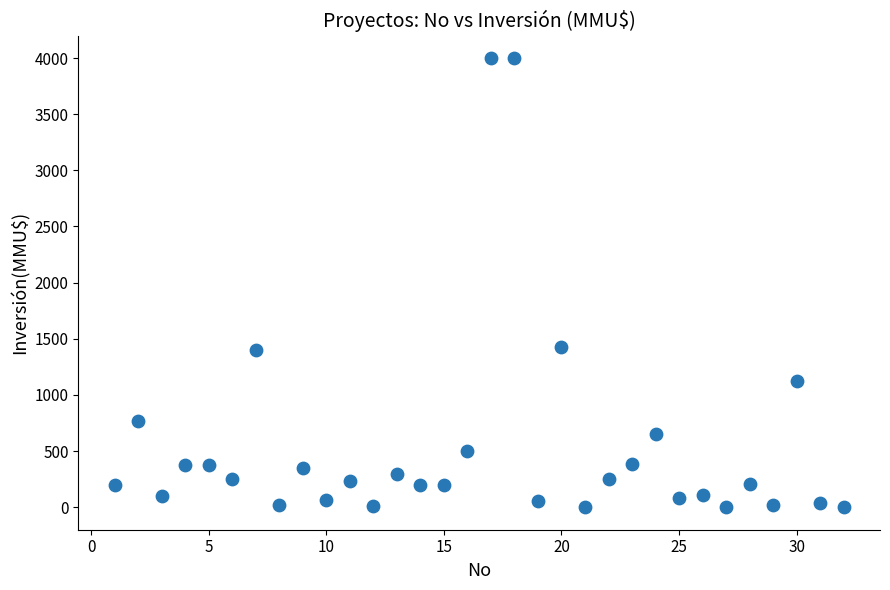

What is the range of Y values (max minus min)?

4000